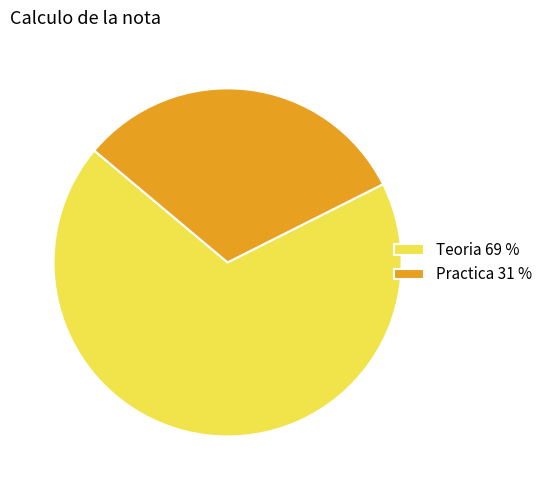

True or false: Teoria accounts for 58% of the total.

False